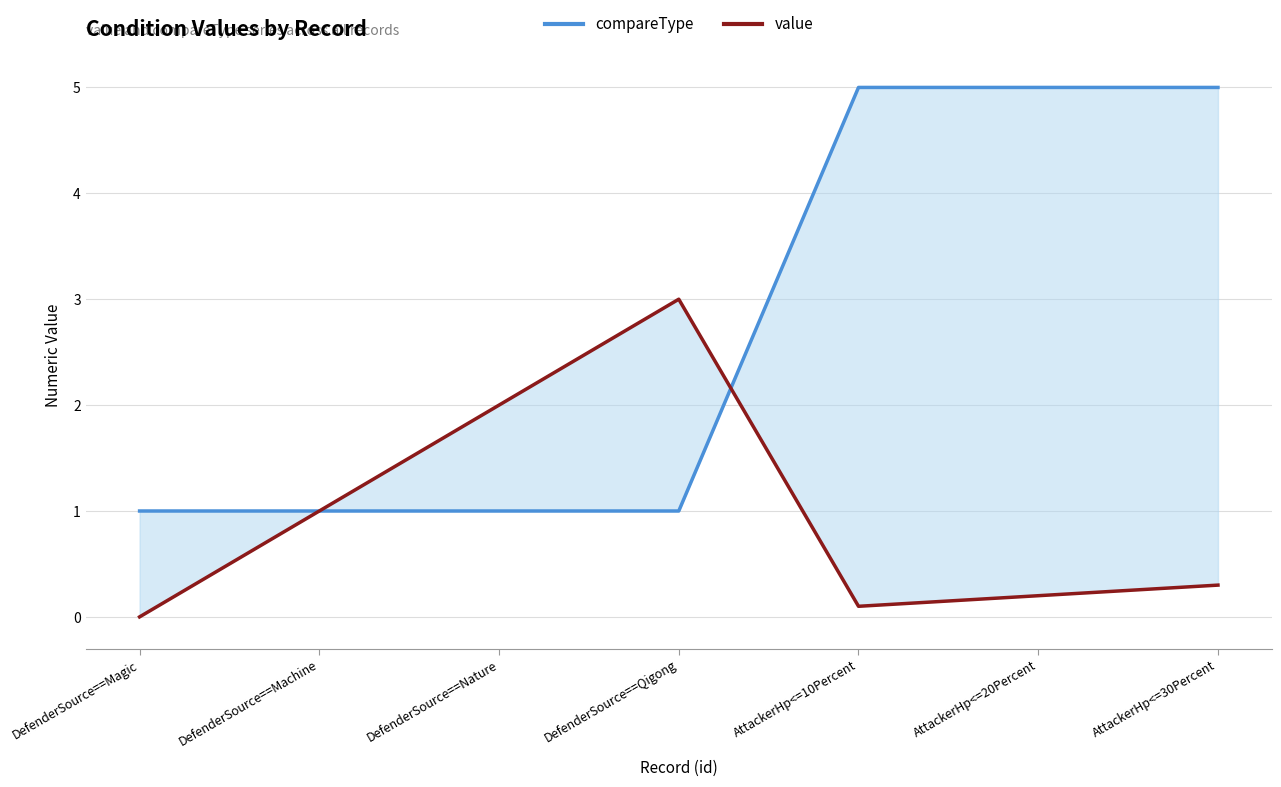

Where is value nearest to the value 1?

DefenderSource==Machine